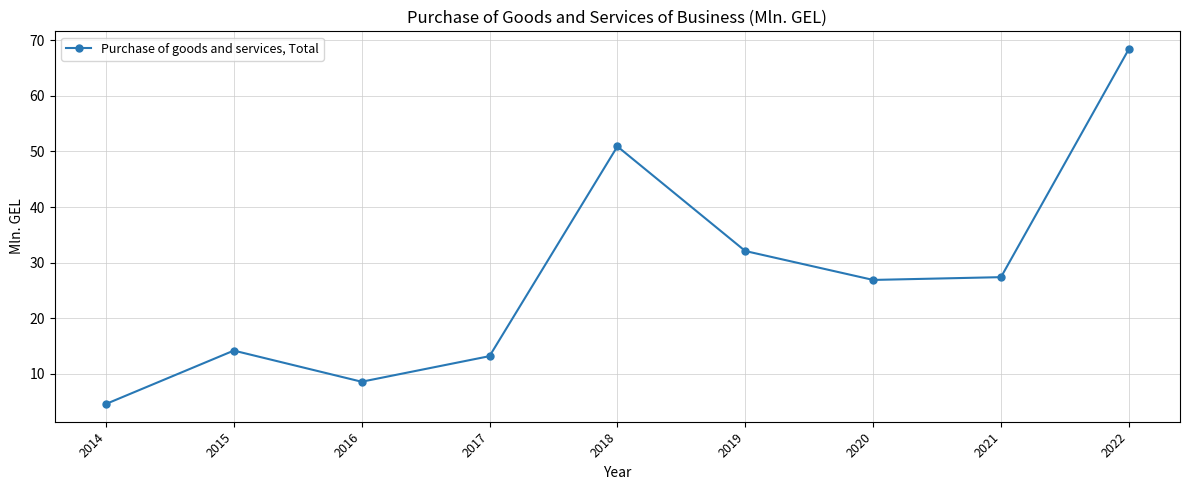

What is the sum of the values at 2014 and 2019?

36.7